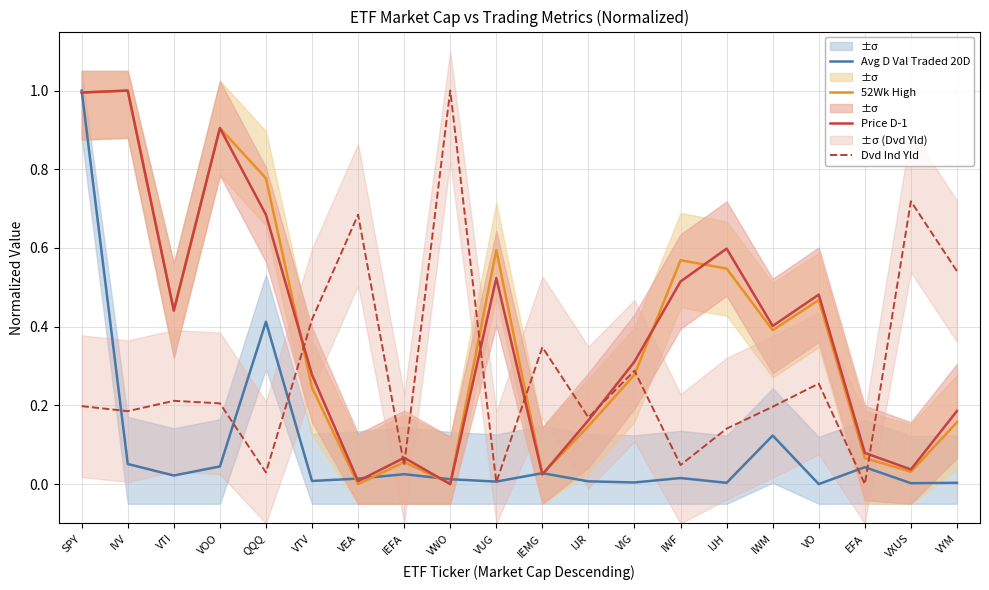

The value of Dvd Ind Yld at VEA is 0.7. True or false?

True